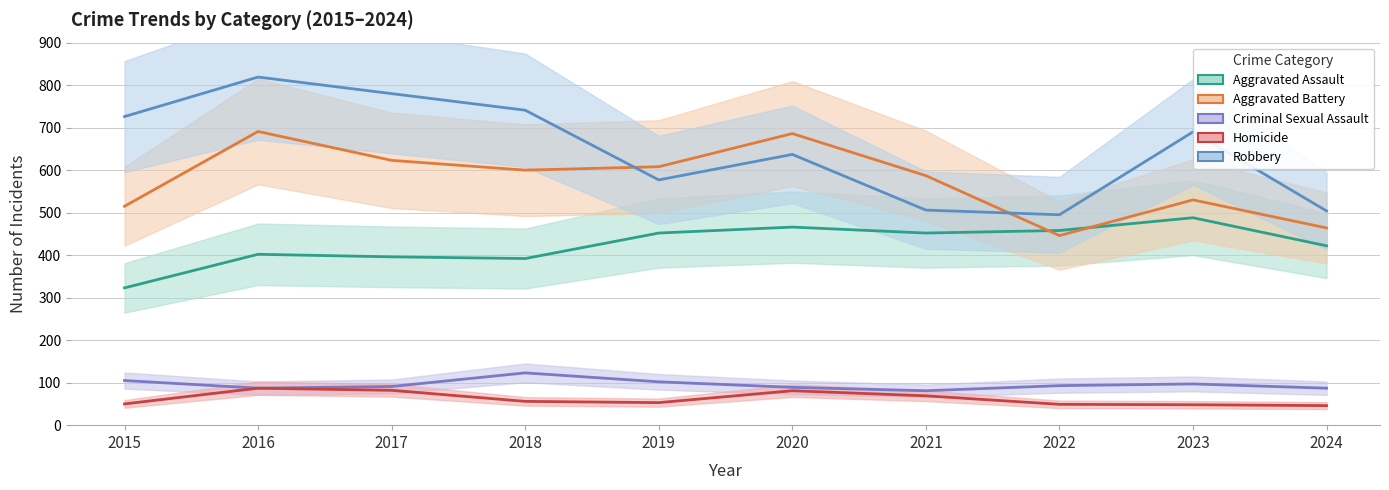

How many distinct data groups are displayed?

5